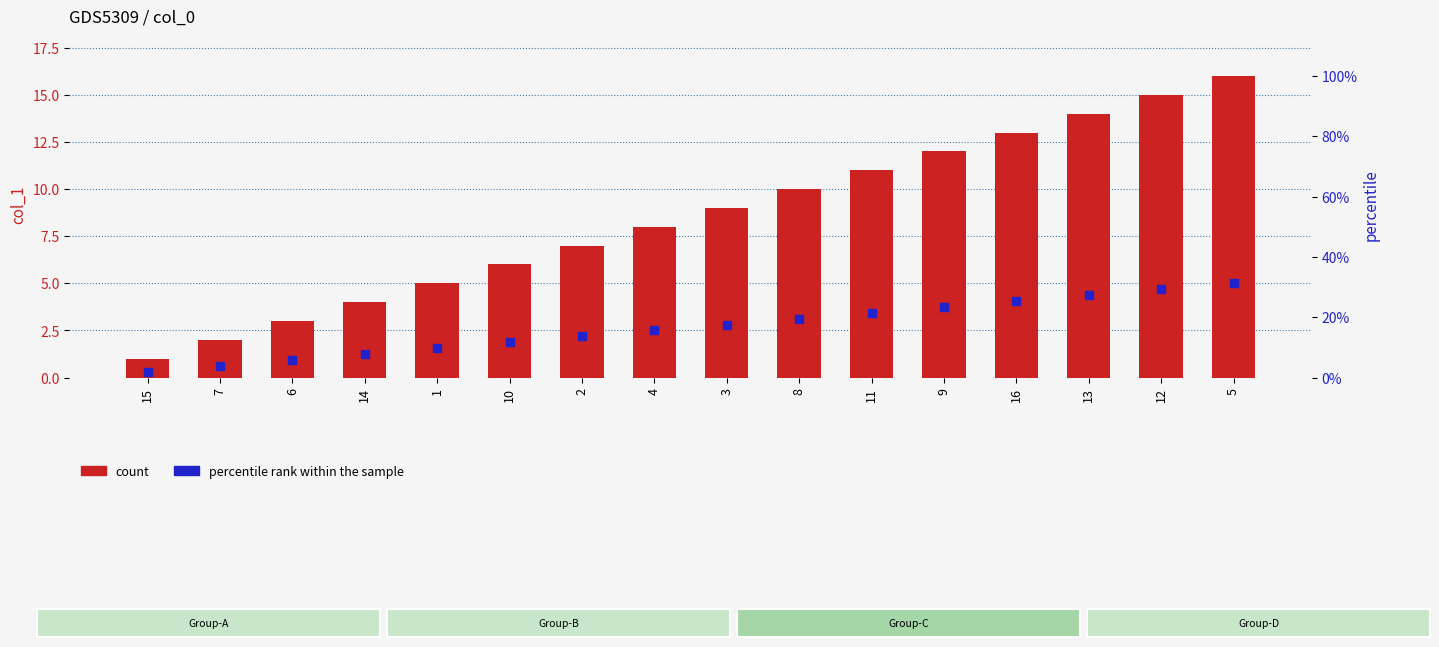

What is the total value across all series at 15?

1.3